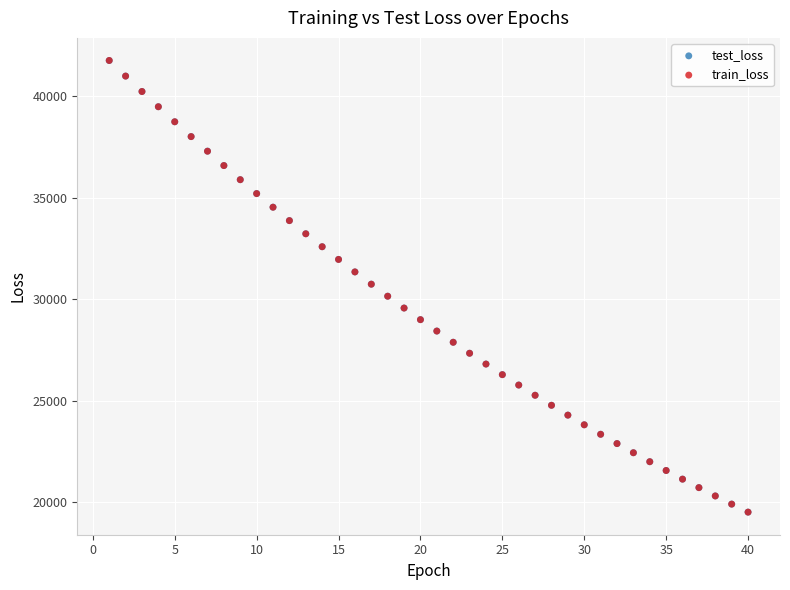

What are all the series names shown in the legend?

test_loss, train_loss